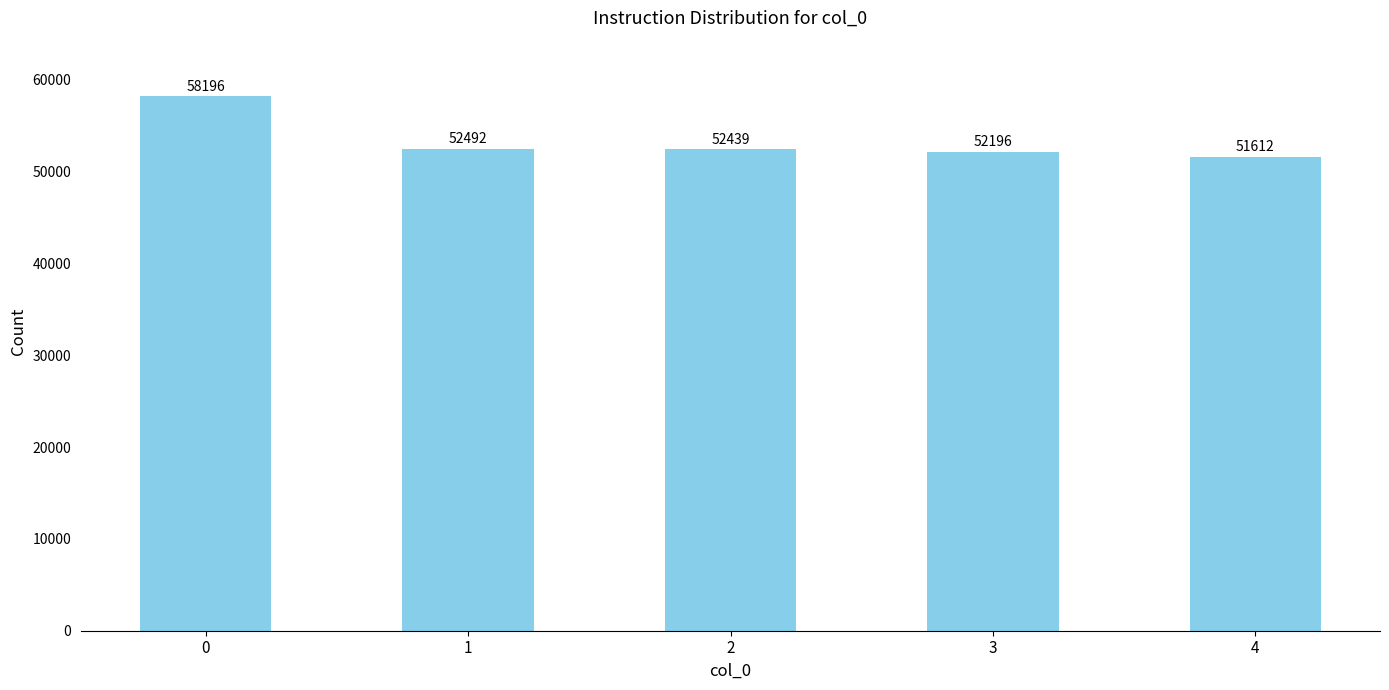

Reading left to right, extract all data points from this chart.

0=58196	1=52492	2=52439	3=52196	4=51612